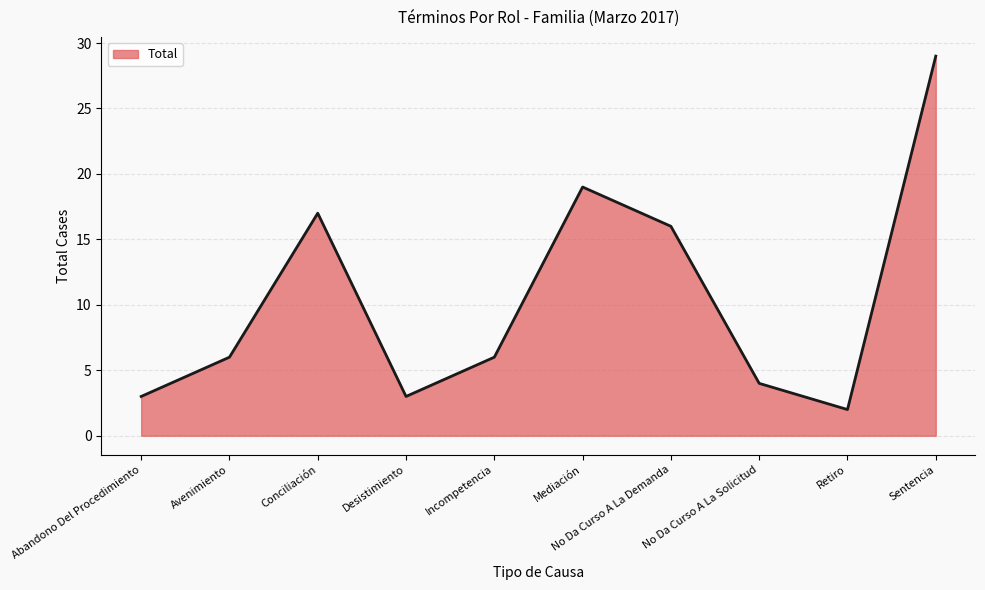

Reading right to left, what are all the values shown in this chart?

Sentencia=29	Retiro=2	No Da Curso A La Solicitud=4	No Da Curso A La Demanda=16	Mediación=19	Incompetencia=6	Desistimiento=3	Conciliación=17	Avenimiento=6	Abandono Del Procedimiento=3